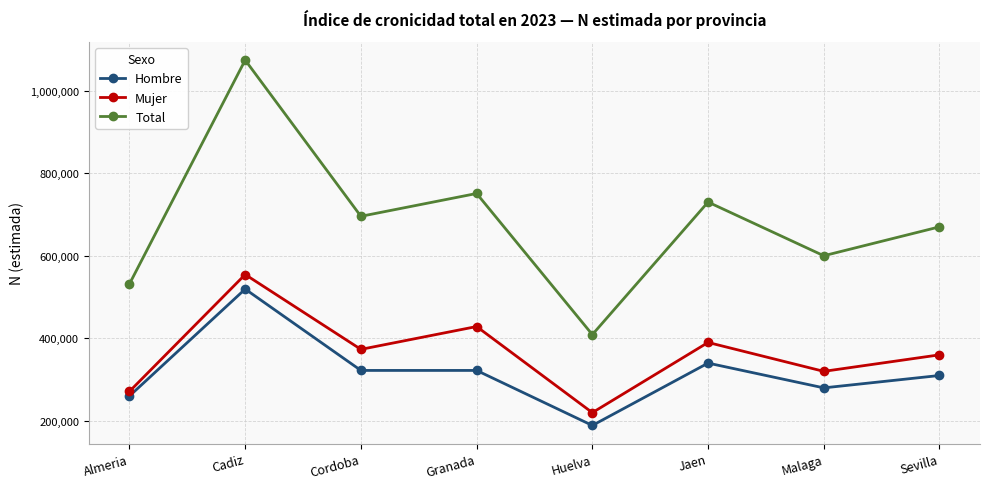

What is the sum of all Mujer values?

2917809